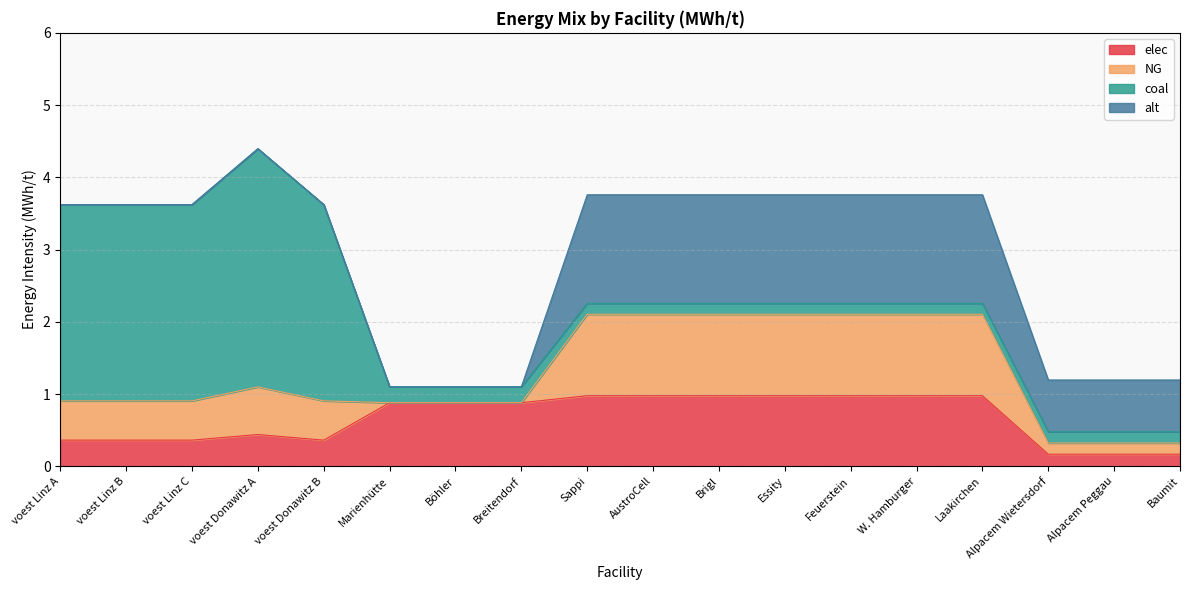

Between voest Donawitz B and W. Hamburger, which series saw the biggest shift?

coal